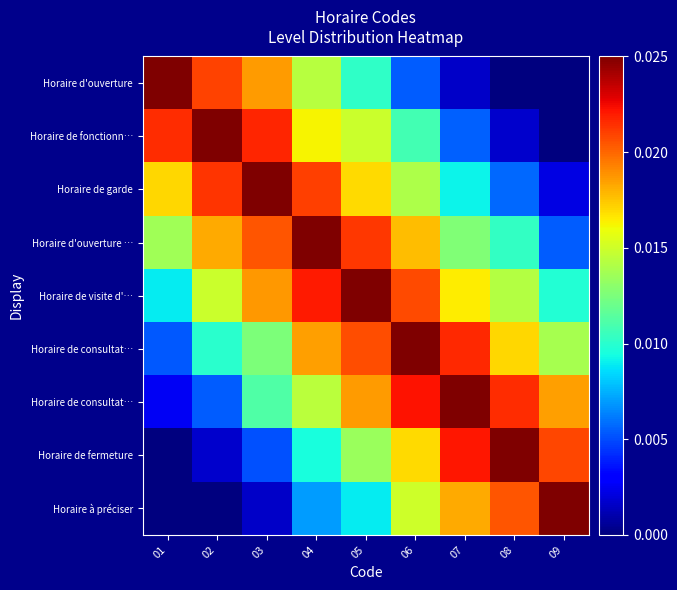

What is the total value across all series at 01?

0.1